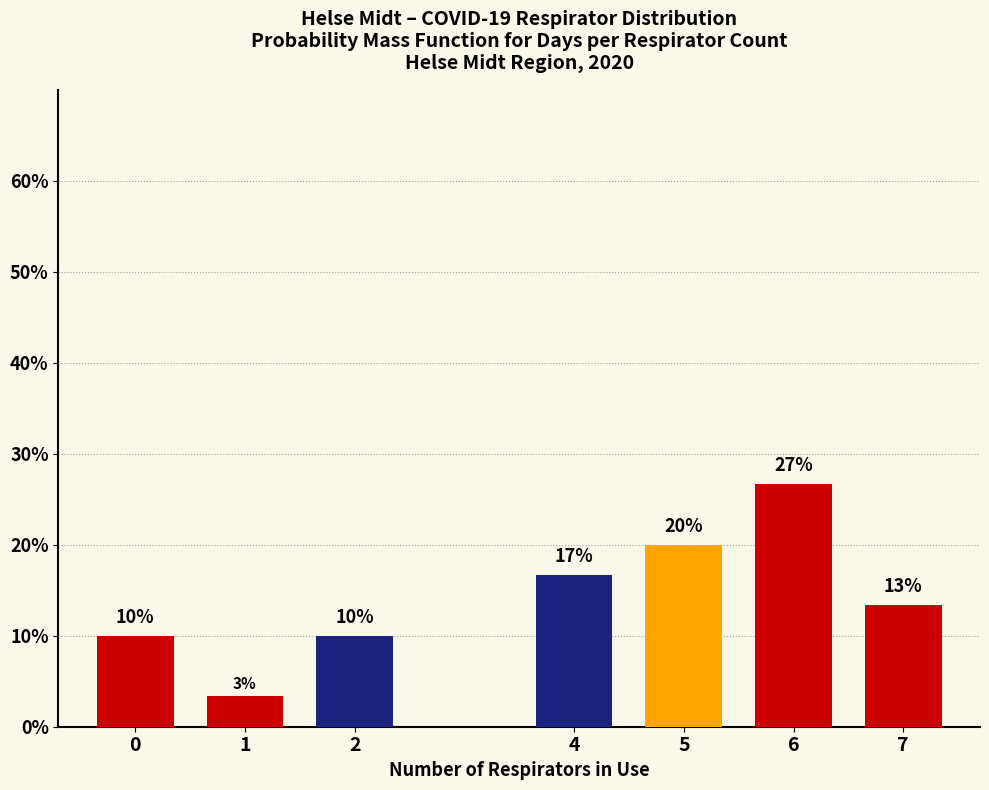

Which has a higher value, 7 or 5?

5